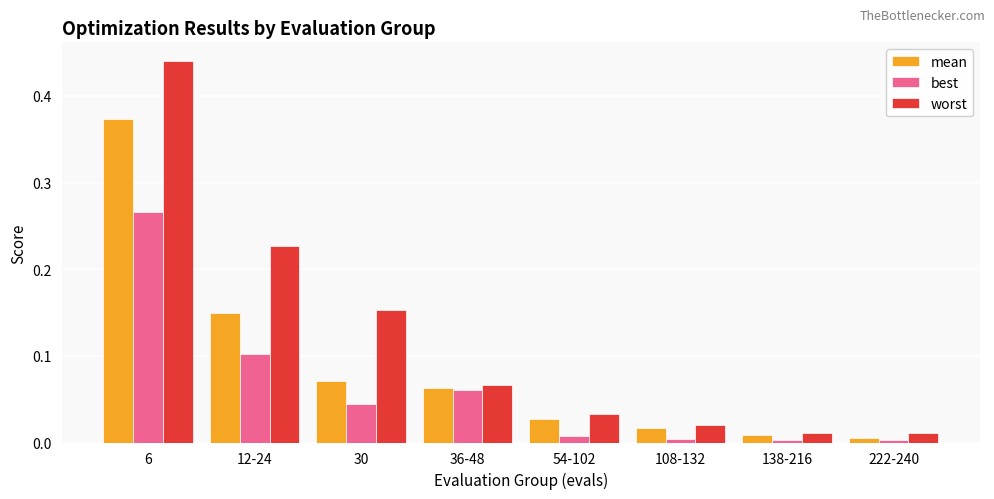

Which series has the largest total across all categories?

worst